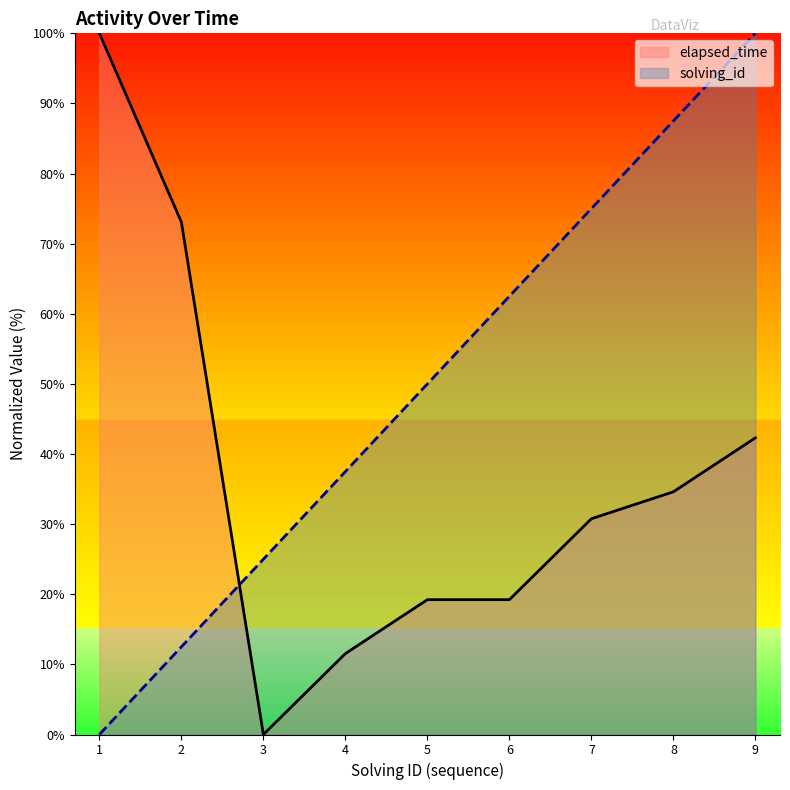

At which label does elapsed_time first exceed 30?

1